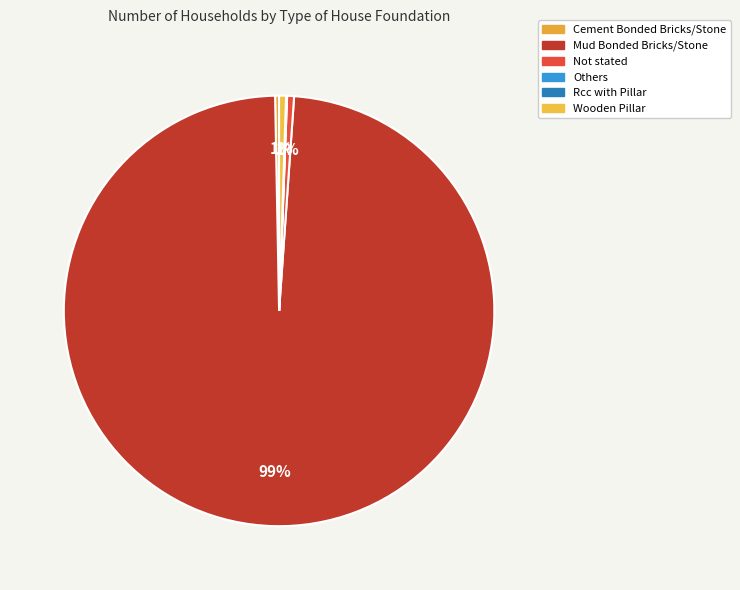

Which category has the smallest portion of the pie?

Others